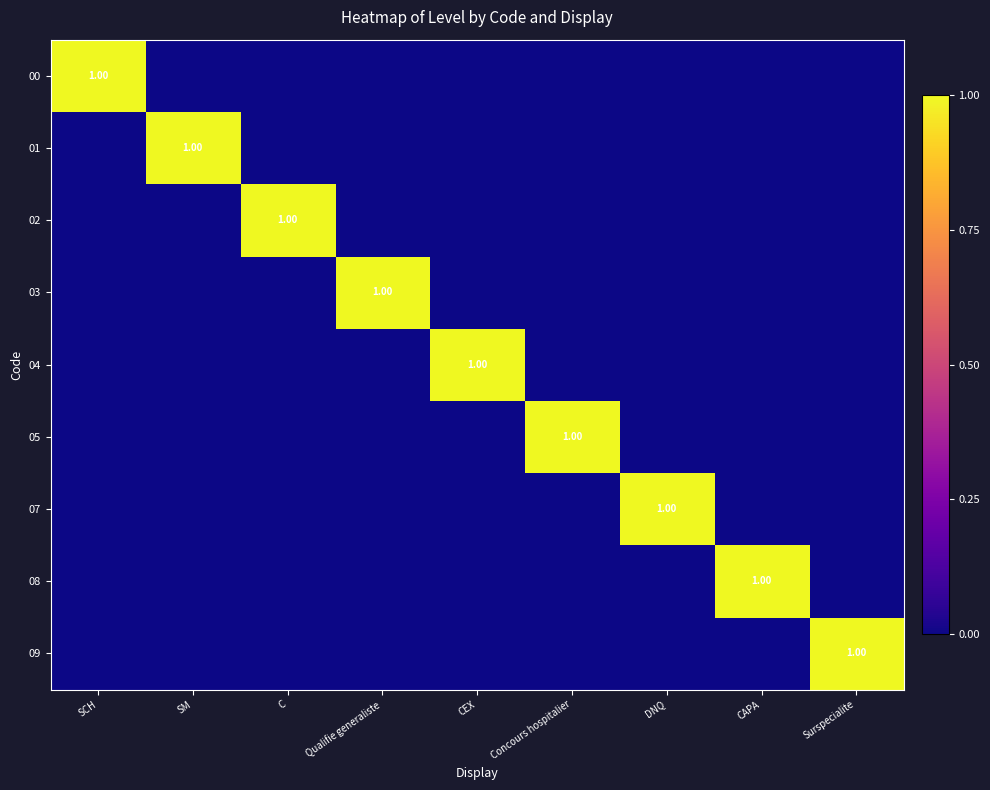

True or false: 07 has a value of 0 at SM.

True